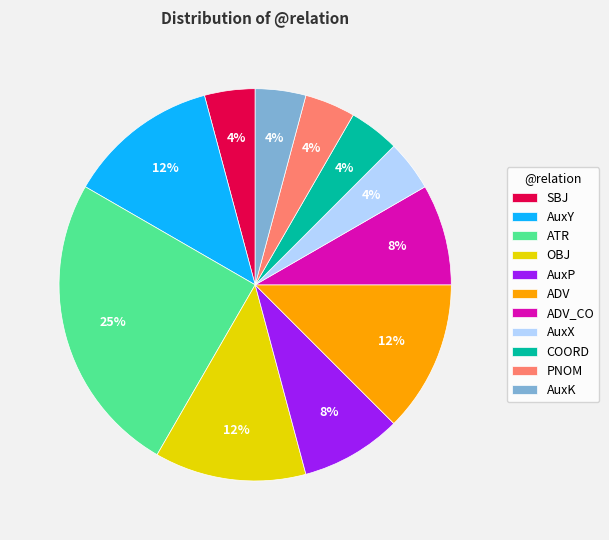

To the nearest percent, what portion does ADV_CO represent?

8%